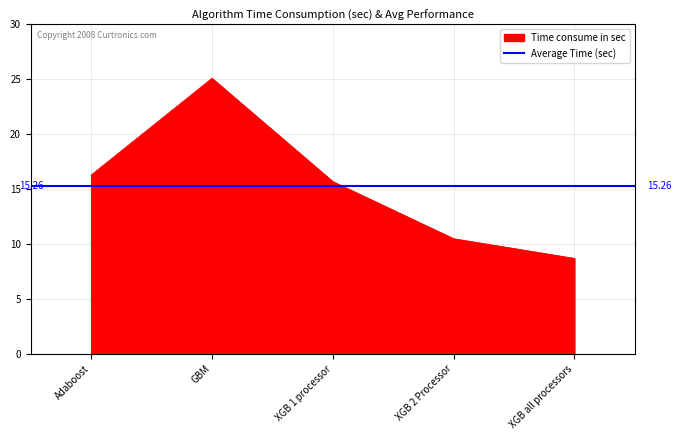

What is the label of the 3rd point from the right?

XGB 1 processor